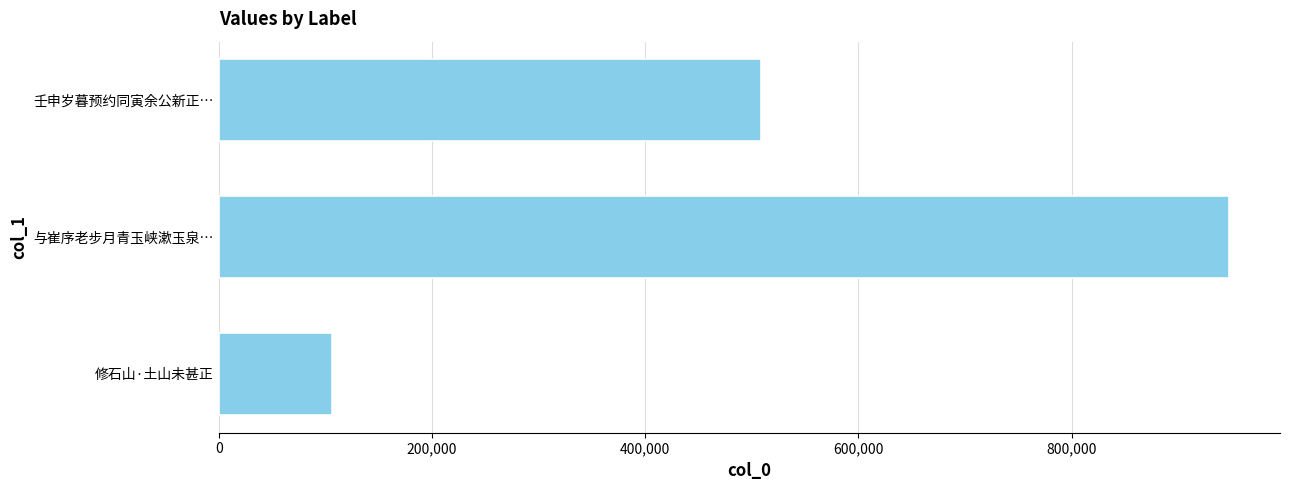

Rank the categories by value from lowest to highest.

修石山·土山未甚正, 壬申岁暮预约同寅余公新正…, 与崔序老步月青玉峡漱玉泉…